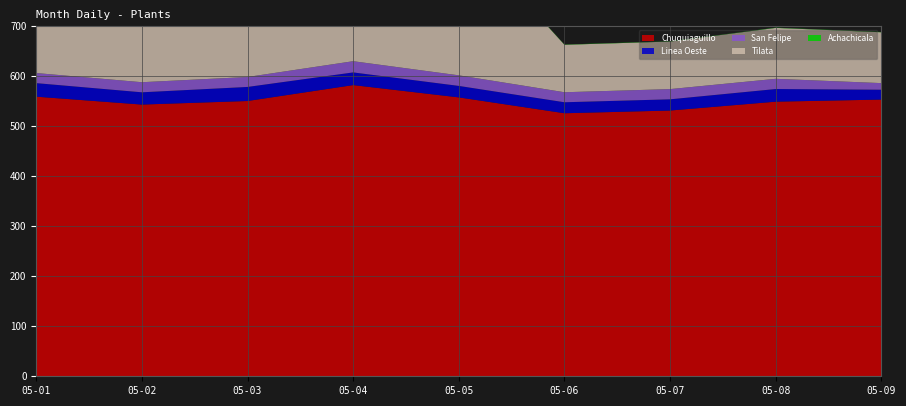

Reading left to right, extract all data points from this chart.

Chuquiaguillo: 05-01=559.1	05-02=543.3	05-03=550.5	05-04=582.3	05-05=557.7	05-06=526.0	05-07=531.4	05-08=549.1	05-09=553.3
Linea Oeste: 05-01=27.1	05-02=24.5	05-03=28.1	05-04=25.3	05-05=23.0	05-06=22.0	05-07=22.4	05-08=25.3	05-09=19.7
San Felipe: 05-01=20.2	05-02=20.2	05-03=19.9	05-04=22.4	05-05=21.1	05-06=20.0	05-07=20.4	05-08=20.4	05-09=13.2
Tilata: 05-01=383.2	05-02=377.5	05-03=394.3	05-04=386.5	05-05=292.9	05-06=94.9	05-07=95.1	05-08=101.8	05-09=101.7
Achachicala: 05-01=0.5	05-02=0.5	05-03=0.5	05-04=0.5	05-05=0.6	05-06=0.5	05-07=0.5	05-08=0.5	05-09=0.5